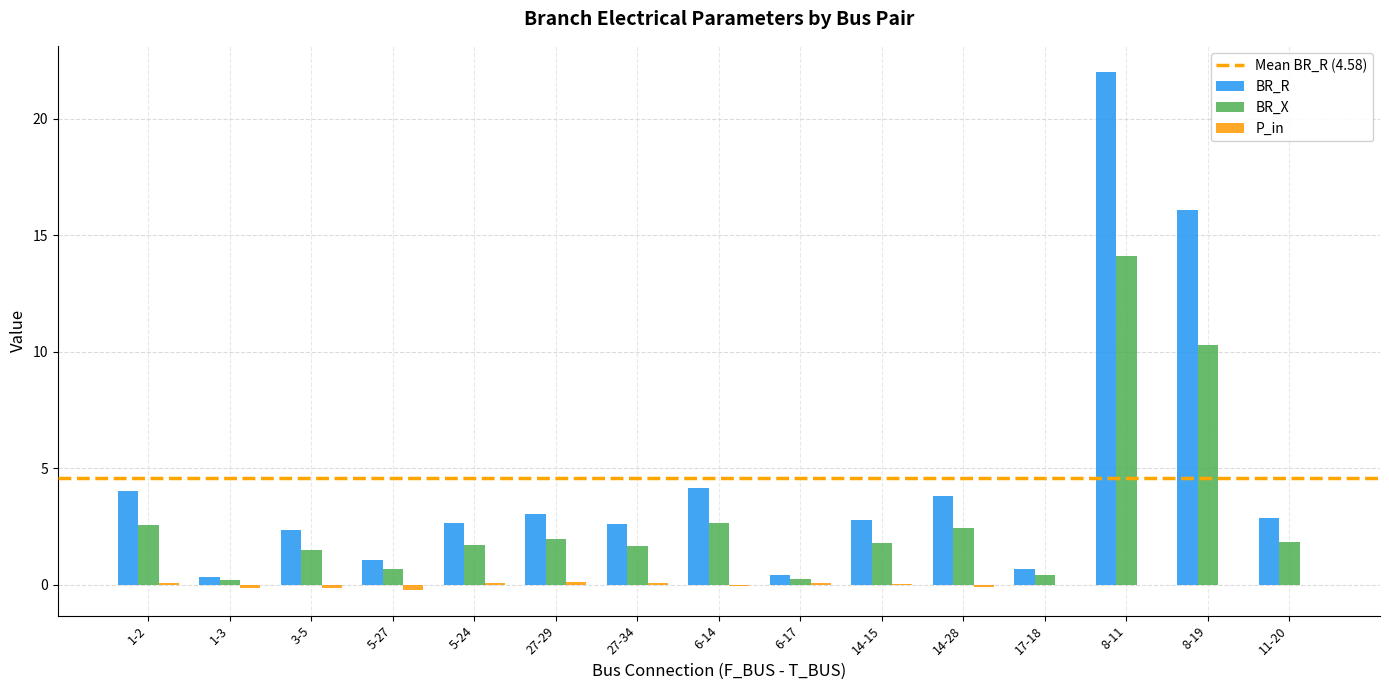

Between 14-28 and 8-19, which series saw the biggest shift?

BR_R